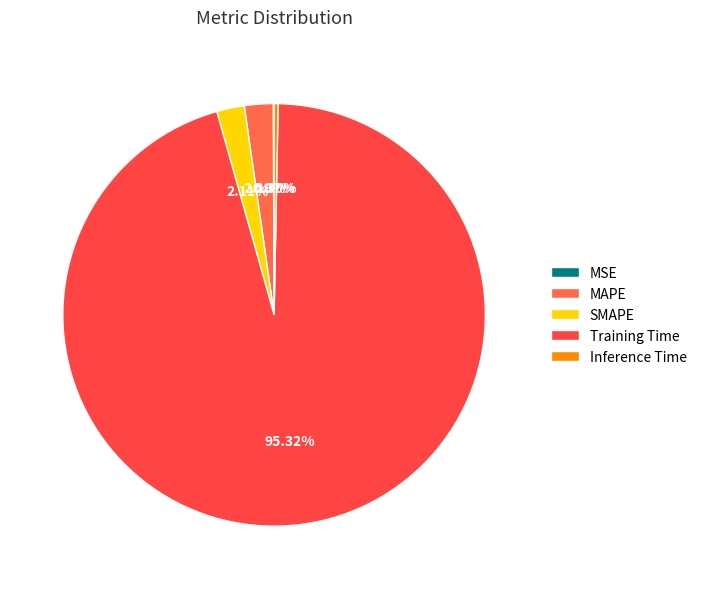

Count the number of slices in the pie.

5